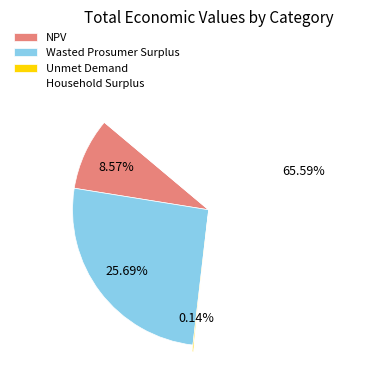

What is the ratio of the value at NPV to the value at Wasted Prosumer Surplus?

0.3